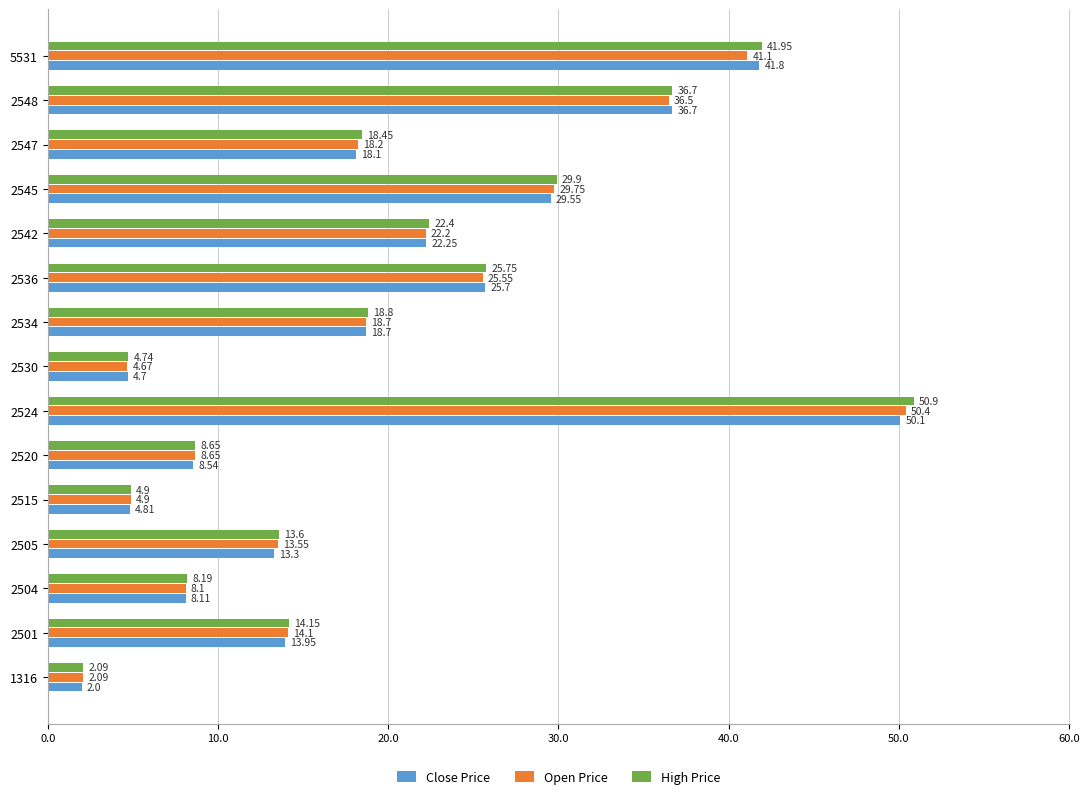

What is the difference between the maximum and minimum values in the Open Price series?

48.3